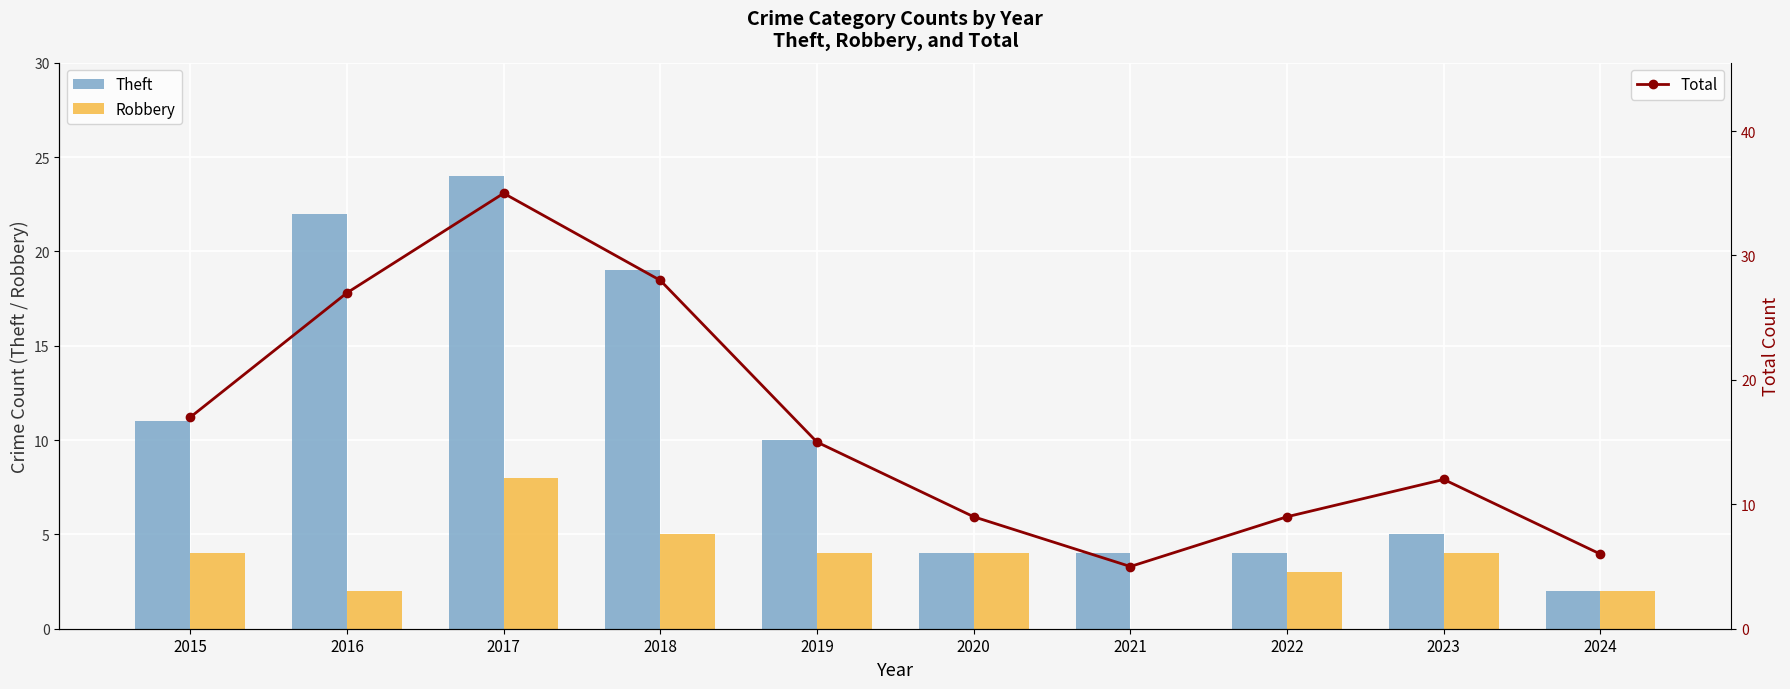

How many values in Robbery are above zero?

9